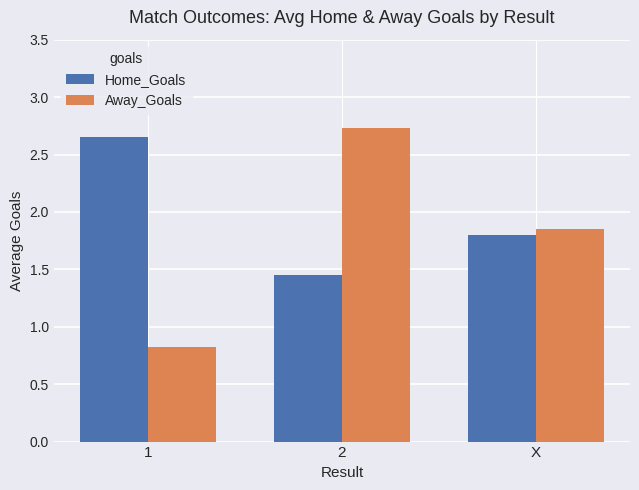

The value of Home_Goals at X is 2.4. True or false?

False